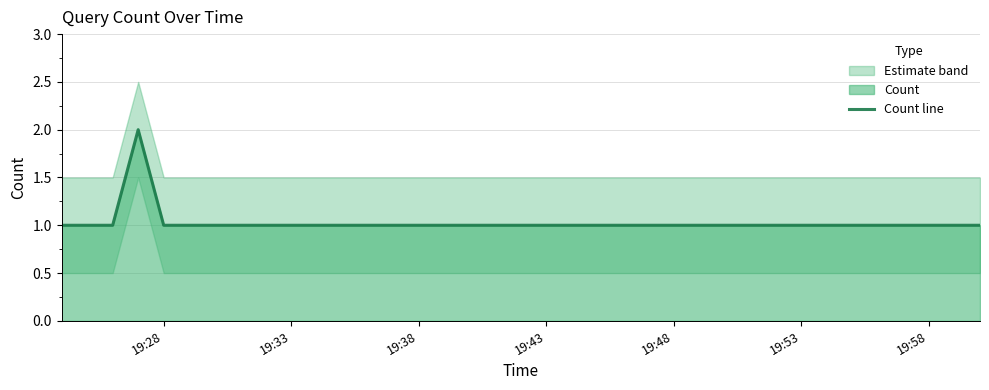

Does the chart display data point markers on the line(s)?

No